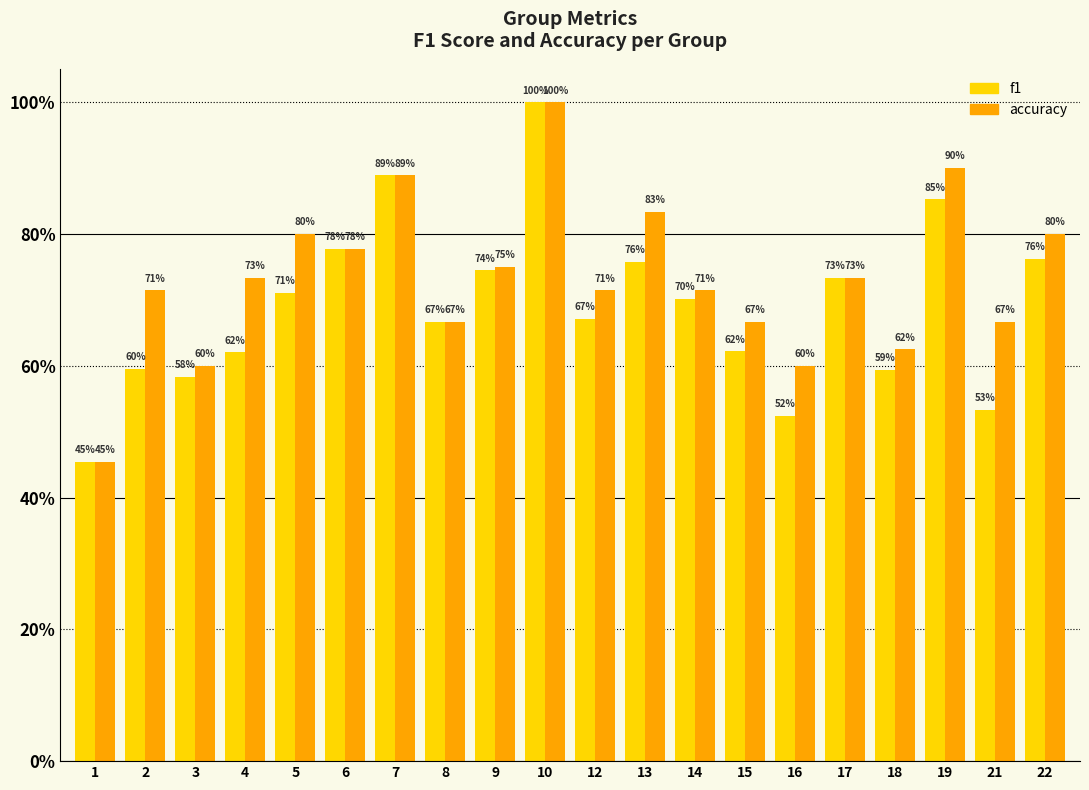

What is the value of the accuracy bar at the 6th from the left?

0.8